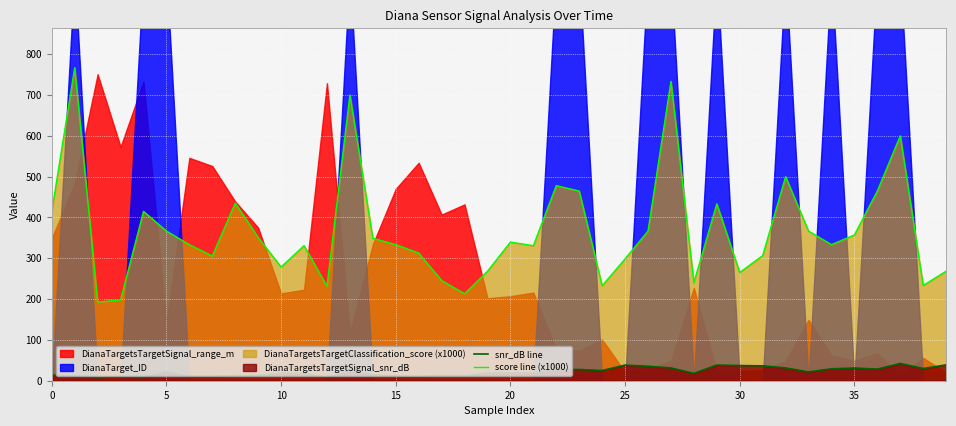

True or false: score line (x1000) and snr_dB line cross at least once.

False